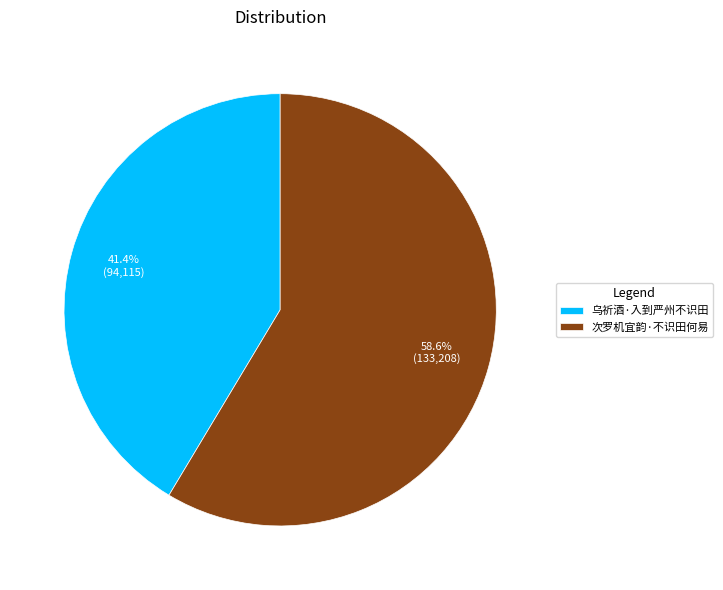

Count the number of slices in the pie.

2